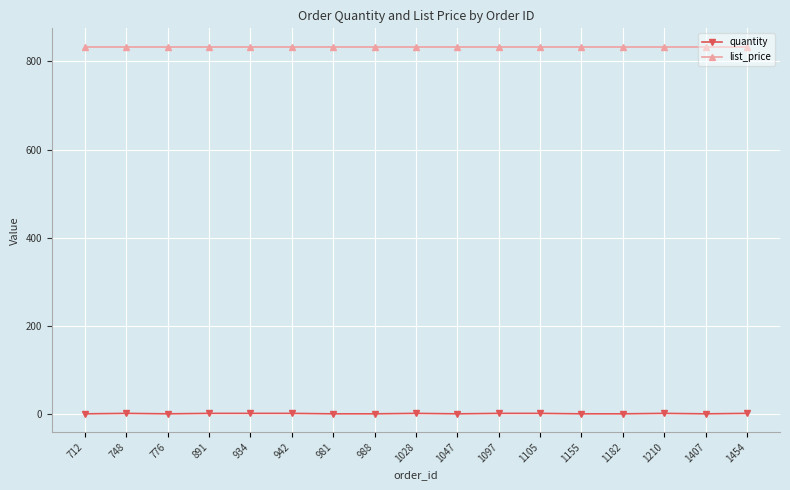

True or false: quantity and list_price cross at least once.

False